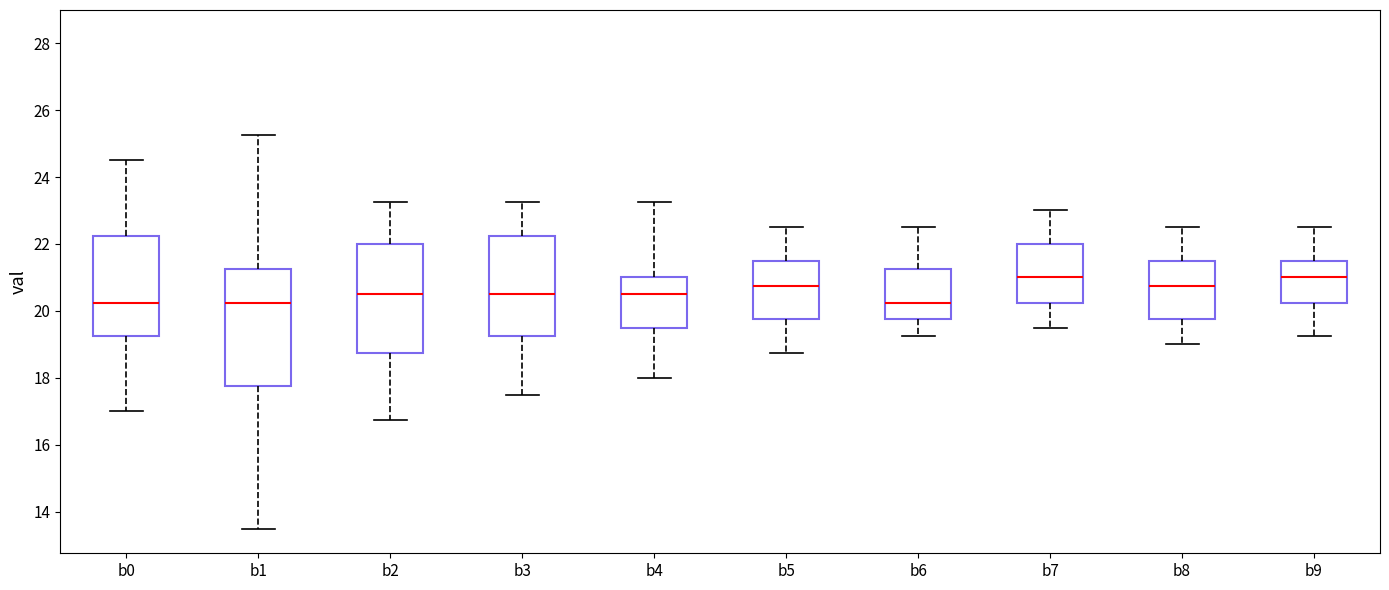

Reading left to right, read every box against the y-axis: the position of its median line, the range the box covers, and the ends of its whiskers. The values are not printed on the chart, so give them approximately, as read against the axis.

b0: median 20.2, box 19.2 to 22.2, whiskers 17.0 to 24.6
b1: median 20.2, box 17.8 to 21.2, whiskers 13.6 to 25.2
b2: median 20.6, box 18.8 to 22.0, whiskers 16.8 to 23.2
b3: median 20.6, box 19.2 to 22.2, whiskers 17.6 to 23.2
b4: median 20.6, box 19.6 to 21.0, whiskers 18.0 to 23.2
b5: median 20.8, box 19.8 to 21.6, whiskers 18.8 to 22.6
b6: median 20.2, box 19.8 to 21.2, whiskers 19.2 to 22.6
b7: median 21.0, box 20.2 to 22.0, whiskers 19.6 to 23.0
b8: median 20.8, box 19.8 to 21.6, whiskers 19.0 to 22.6
b9: median 21.0, box 20.2 to 21.6, whiskers 19.2 to 22.6